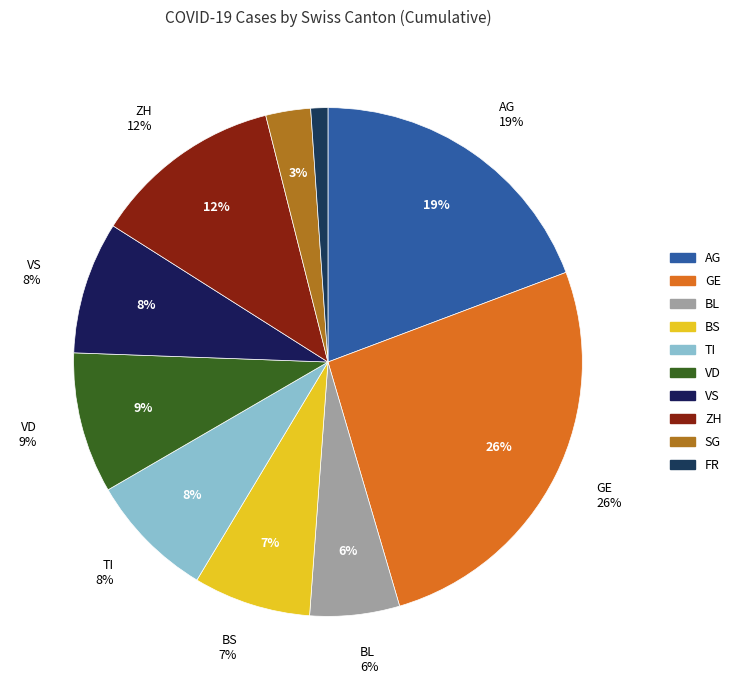

What is the change in value from VS to SG?

-41